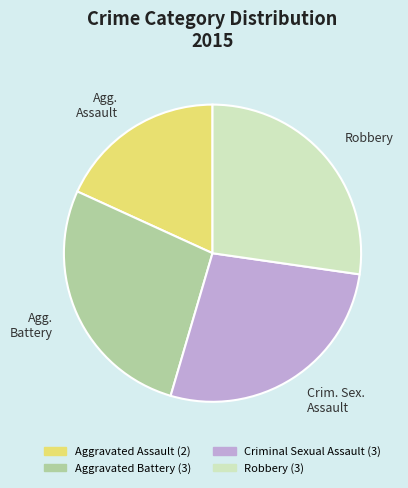

Does Agg. Assault represent more than half of the total?

No